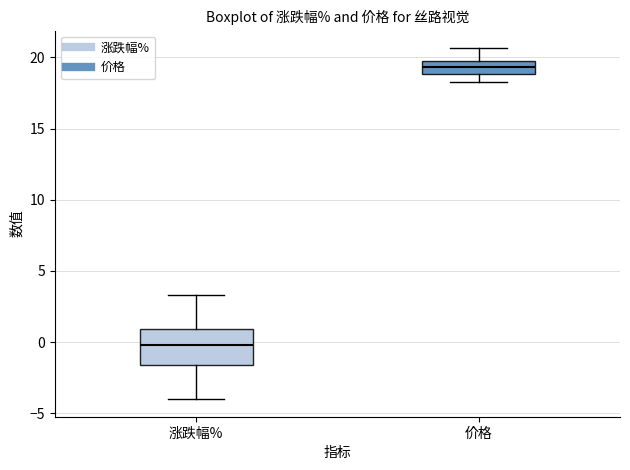

Reading left to right, transcribe this box plot: for each box, give where its median line is, the range the box spans, and where its two whiskers end, as read against the y-axis. The values are not printed on the chart, so give them approximately, as read against the axis.

涨跌幅%: median 0.0, box -1.5 to 1.0, whiskers -4.0 to 3.5
价格: median 19.5 (inside the box), box 19.0 to 19.5, whiskers 18.0 to 20.5